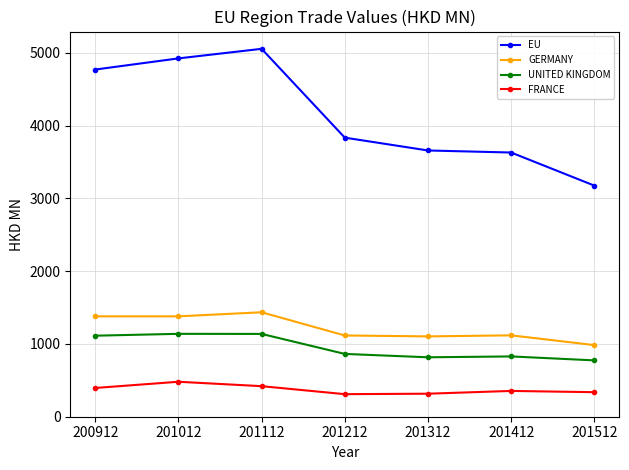

At which label does GERMANY reach its peak?

201112